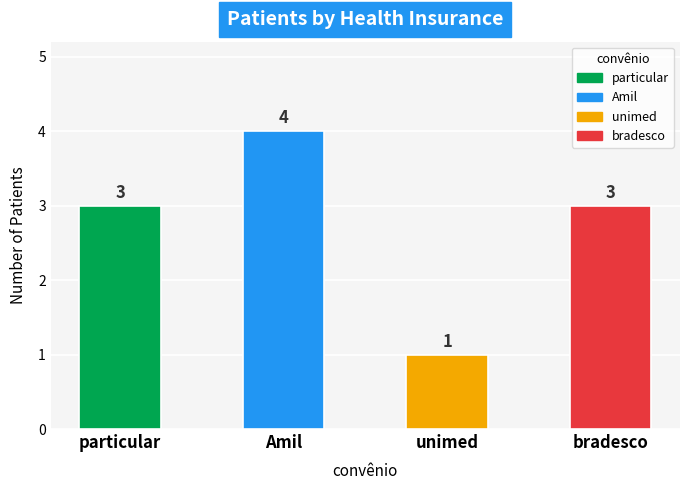

Which label corresponds to the largest value in the chart?

Amil